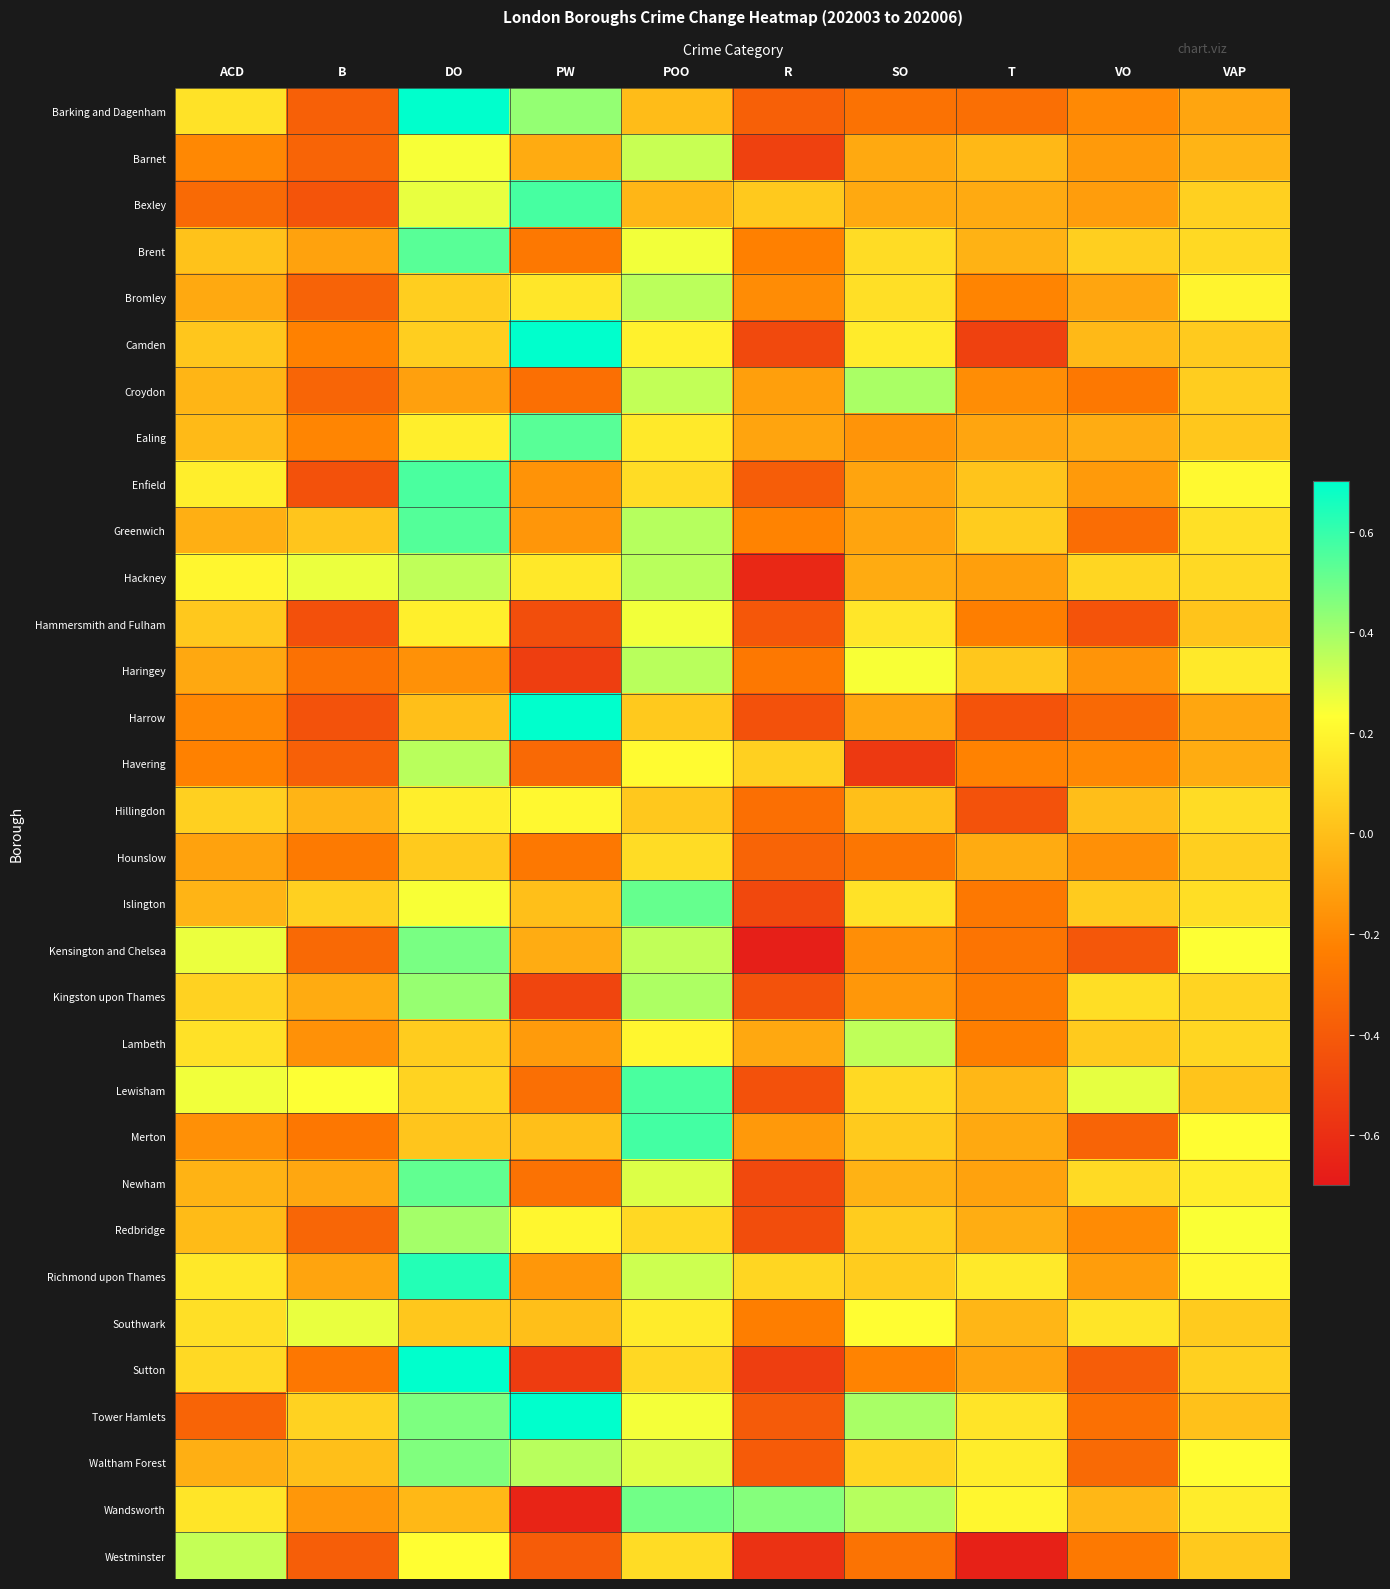

At how many categories does at least one series exceed 0?

10